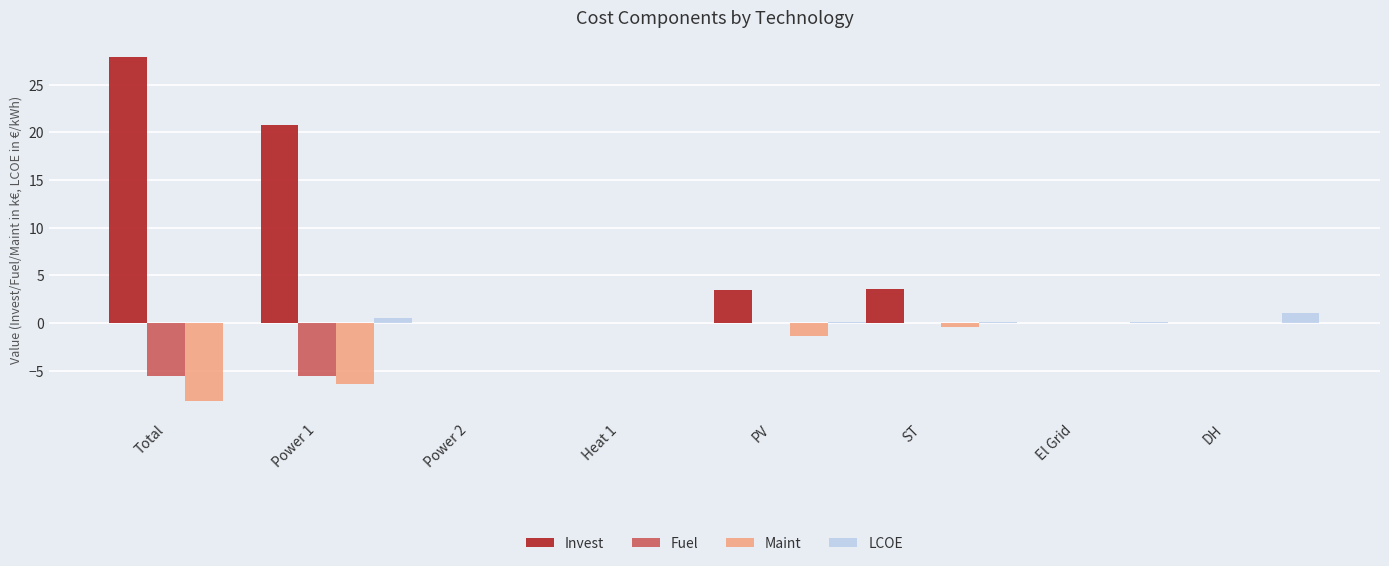

What is the sum of all Fuel values?

-11.0